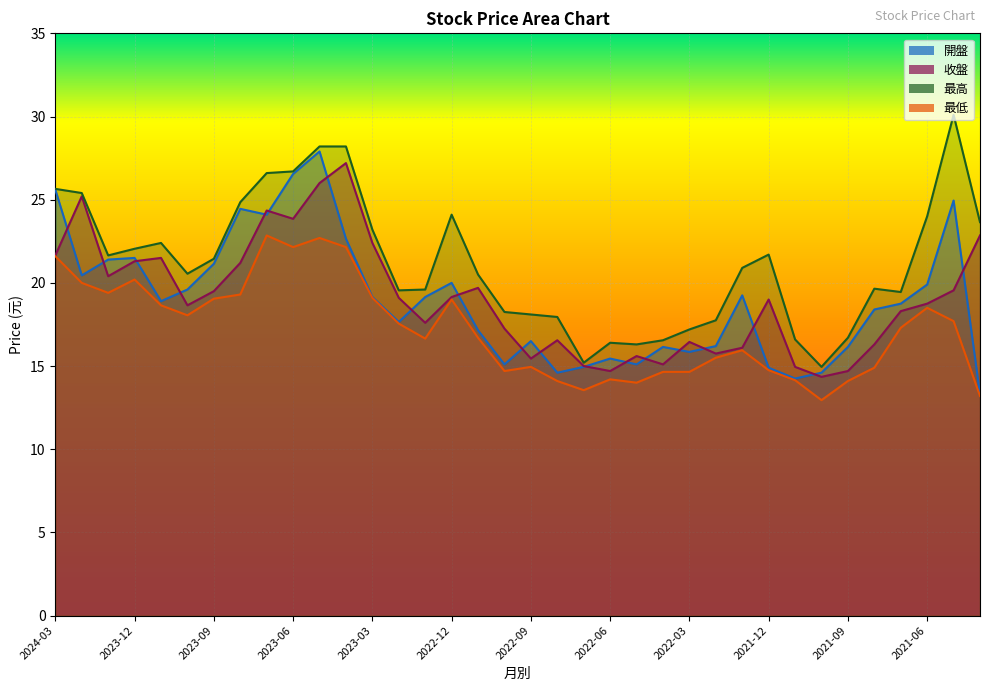

Where is 最高 nearest to the value 22?

2023-12